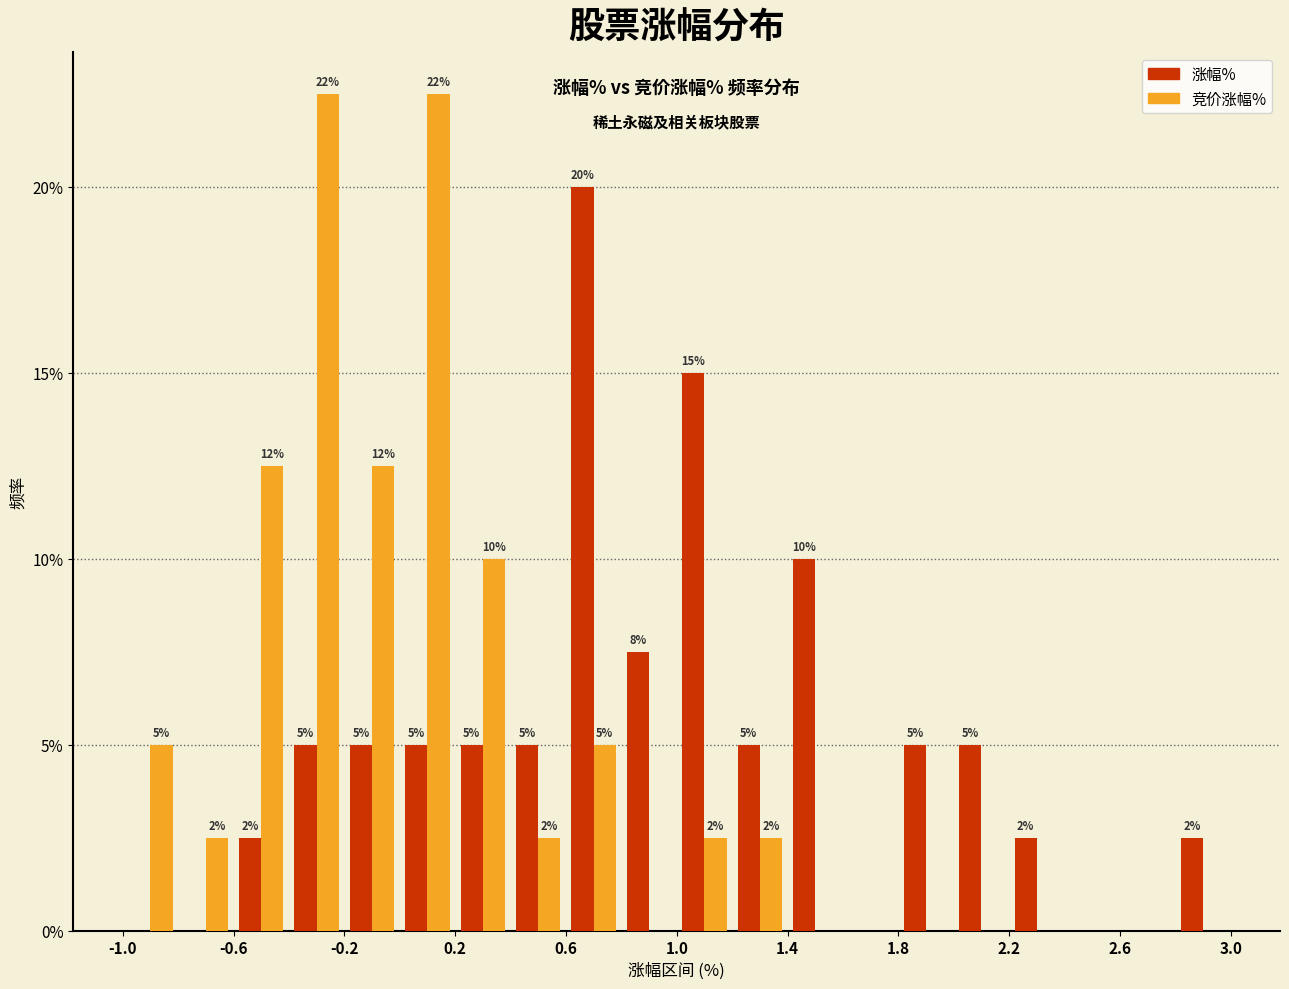

In the 涨幅% series, which range on the x-axis has the tallest bar?

0.6 to 0.8